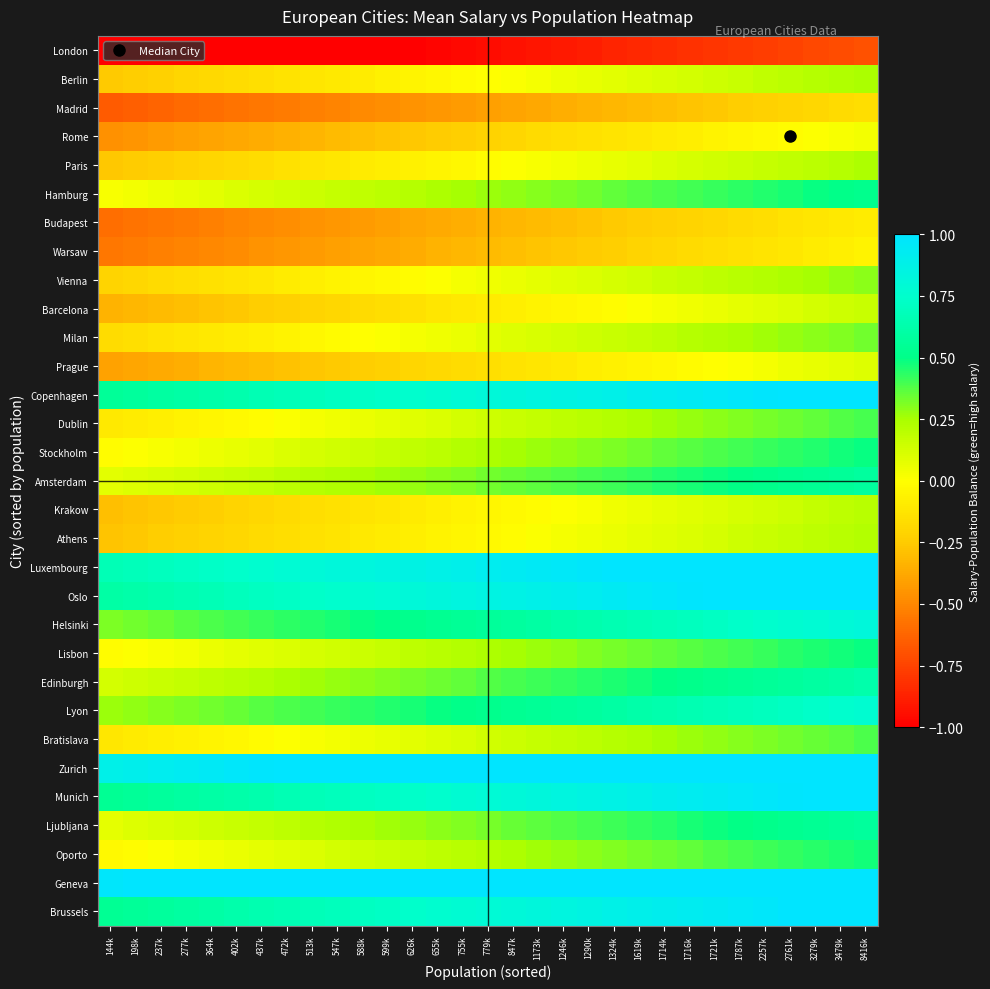

Reading left to right, list all the values displayed in this chart.

Brussels: 144k=0.5	198k=0.6	237k=0.6	277k=0.6	364k=0.6	402k=0.6	437k=0.6	472k=0.7	513k=0.7	547k=0.7	588k=0.7	599k=0.7	626k=0.7	655k=0.8	755k=0.8	779k=0.8	847k=0.8	1173k=0.8	1246k=0.8	1290k=0.9	1324k=0.9	1619k=0.9	1714k=0.9	1716k=0.9	1721k=0.9	1787k=1.0	2257k=1.0	2761k=1.0	3279k=1.0	3479k=1.0	8416k=1.0
Geneva: 144k=1.0	198k=1.0	237k=1.0	277k=1.0	364k=1.0	402k=1.0	437k=1.0	472k=1.0	513k=1.0	547k=1.0	588k=1.0	599k=1.0	626k=1.0	655k=1.0	755k=1.0	779k=1.0	847k=1.0	1173k=1.0	1246k=1.0	1290k=1.0	1324k=1.0	1619k=1.0	1714k=1.0	1716k=1.0	1721k=1.0	1787k=1.0	2257k=1.0	2761k=1.0	3279k=1.0	3479k=1.0	8416k=1.0
Oporto: 144k=-0.0	198k=-0.0	237k=0.0	277k=0.0	364k=0.0	402k=0.1	437k=0.1	472k=0.1	513k=0.1	547k=0.1	588k=0.1	599k=0.2	626k=0.2	655k=0.2	755k=0.2	779k=0.2	847k=0.2	1173k=0.3	1246k=0.3	1290k=0.3	1324k=0.3	1619k=0.3	1714k=0.3	1716k=0.4	1721k=0.4	1787k=0.4	2257k=0.4	2761k=0.4	3279k=0.4	3479k=0.5	8416k=0.5
Ljubljana: 144k=0.1	198k=0.1	237k=0.1	277k=0.1	364k=0.1	402k=0.2	437k=0.2	472k=0.2	513k=0.2	547k=0.2	588k=0.2	599k=0.3	626k=0.3	655k=0.3	755k=0.3	779k=0.3	847k=0.3	1173k=0.4	1246k=0.4	1290k=0.4	1324k=0.4	1619k=0.4	1714k=0.4	1716k=0.5	1721k=0.5	1787k=0.5	2257k=0.5	2761k=0.5	3279k=0.5	3479k=0.6	8416k=0.6
Munich: 144k=0.5	198k=0.6	237k=0.6	277k=0.6	364k=0.6	402k=0.6	437k=0.6	472k=0.7	513k=0.7	547k=0.7	588k=0.7	599k=0.7	626k=0.7	655k=0.8	755k=0.8	779k=0.8	847k=0.8	1173k=0.8	1246k=0.8	1290k=0.9	1324k=0.9	1619k=0.9	1714k=0.9	1716k=0.9	1721k=0.9	1787k=1.0	2257k=1.0	2761k=1.0	3279k=1.0	3479k=1.0	8416k=1.0
Zurich: 144k=0.9	198k=0.9	237k=0.9	277k=0.9	364k=1.0	402k=1.0	437k=1.0	472k=1.0	513k=1.0	547k=1.0	588k=1.0	599k=1.0	626k=1.0	655k=1.0	755k=1.0	779k=1.0	847k=1.0	1173k=1.0	1246k=1.0	1290k=1.0	1324k=1.0	1619k=1.0	1714k=1.0	1716k=1.0	1721k=1.0	1787k=1.0	2257k=1.0	2761k=1.0	3279k=1.0	3479k=1.0	8416k=1.0
Bratislava: 144k=-0.1	198k=-0.1	237k=-0.1	277k=-0.1	364k=-0.0	402k=-0.0	437k=-0.0	472k=0.0	513k=0.0	547k=0.0	588k=0.1	599k=0.1	626k=0.1	655k=0.1	755k=0.1	779k=0.1	847k=0.2	1173k=0.2	1246k=0.2	1290k=0.2	1324k=0.2	1619k=0.2	1714k=0.3	1716k=0.3	1721k=0.3	1787k=0.3	2257k=0.3	2761k=0.3	3279k=0.4	3479k=0.4	8416k=0.4
Lyon: 144k=0.3	198k=0.3	237k=0.3	277k=0.3	364k=0.3	402k=0.4	437k=0.4	472k=0.4	513k=0.4	547k=0.4	588k=0.4	599k=0.5	626k=0.5	655k=0.5	755k=0.5	779k=0.5	847k=0.5	1173k=0.6	1246k=0.6	1290k=0.6	1324k=0.6	1619k=0.6	1714k=0.6	1716k=0.7	1721k=0.7	1787k=0.7	2257k=0.7	2761k=0.7	3279k=0.7	3479k=0.8	8416k=0.8
Edinburgh: 144k=0.1	198k=0.1	237k=0.2	277k=0.2	364k=0.2	402k=0.2	437k=0.2	472k=0.2	513k=0.3	547k=0.3	588k=0.3	599k=0.3	626k=0.3	655k=0.3	755k=0.4	779k=0.4	847k=0.4	1173k=0.4	1246k=0.4	1290k=0.4	1324k=0.5	1619k=0.5	1714k=0.5	1716k=0.5	1721k=0.5	1787k=0.5	2257k=0.6	2761k=0.6	3279k=0.6	3479k=0.6	8416k=0.6
Lisbon: 144k=-0.0	198k=0.0	237k=0.0	277k=0.0	364k=0.1	402k=0.1	437k=0.1	472k=0.1	513k=0.1	547k=0.1	588k=0.2	599k=0.2	626k=0.2	655k=0.2	755k=0.2	779k=0.2	847k=0.3	1173k=0.3	1246k=0.3	1290k=0.3	1324k=0.3	1619k=0.3	1714k=0.4	1716k=0.4	1721k=0.4	1787k=0.4	2257k=0.4	2761k=0.4	3279k=0.5	3479k=0.5	8416k=0.5
Helsinki: 144k=0.3	198k=0.3	237k=0.4	277k=0.4	364k=0.4	402k=0.4	437k=0.4	472k=0.4	513k=0.5	547k=0.5	588k=0.5	599k=0.5	626k=0.5	655k=0.5	755k=0.6	779k=0.6	847k=0.6	1173k=0.6	1246k=0.6	1290k=0.6	1324k=0.7	1619k=0.7	1714k=0.7	1716k=0.7	1721k=0.7	1787k=0.7	2257k=0.8	2761k=0.8	3279k=0.8	3479k=0.8	8416k=0.8
Oslo: 144k=0.6	198k=0.6	237k=0.6	277k=0.7	364k=0.7	402k=0.7	437k=0.7	472k=0.7	513k=0.7	547k=0.8	588k=0.8	599k=0.8	626k=0.8	655k=0.8	755k=0.8	779k=0.9	847k=0.9	1173k=0.9	1246k=0.9	1290k=0.9	1324k=0.9	1619k=1.0	1714k=1.0	1716k=1.0	1721k=1.0	1787k=1.0	2257k=1.0	2761k=1.0	3279k=1.0	3479k=1.0	8416k=1.0
Luxembourg: 144k=0.7	198k=0.7	237k=0.7	277k=0.7	364k=0.7	402k=0.7	437k=0.8	472k=0.8	513k=0.8	547k=0.8	588k=0.8	599k=0.8	626k=0.9	655k=0.9	755k=0.9	779k=0.9	847k=0.9	1173k=0.9	1246k=1.0	1290k=1.0	1324k=1.0	1619k=1.0	1714k=1.0	1716k=1.0	1721k=1.0	1787k=1.0	2257k=1.0	2761k=1.0	3279k=1.0	3479k=1.0	8416k=1.0
Athens: 144k=-0.3	198k=-0.3	237k=-0.2	277k=-0.2	364k=-0.2	402k=-0.2	437k=-0.2	472k=-0.2	513k=-0.1	547k=-0.1	588k=-0.1	599k=-0.1	626k=-0.1	655k=-0.1	755k=-0.0	779k=-0.0	847k=-0.0	1173k=0.0	1246k=0.0	1290k=0.0	1324k=0.1	1619k=0.1	1714k=0.1	1716k=0.1	1721k=0.1	1787k=0.1	2257k=0.2	2761k=0.2	3279k=0.2	3479k=0.2	8416k=0.2
Krakow: 144k=-0.3	198k=-0.3	237k=-0.3	277k=-0.2	364k=-0.2	402k=-0.2	437k=-0.2	472k=-0.2	513k=-0.2	547k=-0.1	588k=-0.1	599k=-0.1	626k=-0.1	655k=-0.1	755k=-0.1	779k=-0.0	847k=-0.0	1173k=-0.0	1246k=0.0	1290k=0.0	1324k=0.0	1619k=0.1	1714k=0.1	1716k=0.1	1721k=0.1	1787k=0.1	2257k=0.1	2761k=0.2	3279k=0.2	3479k=0.2	8416k=0.2
Amsterdam: 144k=0.1	198k=0.1	237k=0.1	277k=0.1	364k=0.1	402k=0.2	437k=0.2	472k=0.2	513k=0.2	547k=0.2	588k=0.2	599k=0.3	626k=0.3	655k=0.3	755k=0.3	779k=0.3	847k=0.3	1173k=0.4	1246k=0.4	1290k=0.4	1324k=0.4	1619k=0.4	1714k=0.4	1716k=0.5	1721k=0.5	1787k=0.5	2257k=0.5	2761k=0.5	3279k=0.5	3479k=0.6	8416k=0.6
Stockholm: 144k=-0.0	198k=0.0	237k=0.0	277k=0.0	364k=0.1	402k=0.1	437k=0.1	472k=0.1	513k=0.1	547k=0.1	588k=0.2	599k=0.2	626k=0.2	655k=0.2	755k=0.2	779k=0.2	847k=0.3	1173k=0.3	1246k=0.3	1290k=0.3	1324k=0.3	1619k=0.3	1714k=0.4	1716k=0.4	1721k=0.4	1787k=0.4	2257k=0.4	2761k=0.4	3279k=0.5	3479k=0.5	8416k=0.5
Dublin: 144k=-0.1	198k=-0.1	237k=-0.1	277k=-0.1	364k=-0.0	402k=-0.0	437k=-0.0	472k=0.0	513k=0.0	547k=0.0	588k=0.1	599k=0.1	626k=0.1	655k=0.1	755k=0.1	779k=0.1	847k=0.2	1173k=0.2	1246k=0.2	1290k=0.2	1324k=0.2	1619k=0.2	1714k=0.3	1716k=0.3	1721k=0.3	1787k=0.3	2257k=0.3	2761k=0.3	3279k=0.4	3479k=0.4	8416k=0.4
Copenhagen: 144k=0.6	198k=0.6	237k=0.6	277k=0.6	364k=0.6	402k=0.6	437k=0.7	472k=0.7	513k=0.7	547k=0.7	588k=0.7	599k=0.7	626k=0.8	655k=0.8	755k=0.8	779k=0.8	847k=0.8	1173k=0.8	1246k=0.9	1290k=0.9	1324k=0.9	1619k=0.9	1714k=0.9	1716k=0.9	1721k=1.0	1787k=1.0	2257k=1.0	2761k=1.0	3279k=1.0	3479k=1.0	8416k=1.0
Prague: 144k=-0.4	198k=-0.4	237k=-0.4	277k=-0.4	364k=-0.3	402k=-0.3	437k=-0.3	472k=-0.3	513k=-0.3	547k=-0.3	588k=-0.2	599k=-0.2	626k=-0.2	655k=-0.2	755k=-0.2	779k=-0.2	847k=-0.1	1173k=-0.1	1246k=-0.1	1290k=-0.1	1324k=-0.1	1619k=-0.1	1714k=-0.0	1716k=-0.0	1721k=-0.0	1787k=0.0	2257k=0.0	2761k=0.0	3279k=0.1	3479k=0.1	8416k=0.1
Milan: 144k=-0.2	198k=-0.2	237k=-0.1	277k=-0.1	364k=-0.1	402k=-0.1	437k=-0.1	472k=-0.1	513k=-0.0	547k=-0.0	588k=-0.0	599k=0.0	626k=0.0	655k=0.0	755k=0.1	779k=0.1	847k=0.1	1173k=0.1	1246k=0.1	1290k=0.1	1324k=0.2	1619k=0.2	1714k=0.2	1716k=0.2	1721k=0.2	1787k=0.2	2257k=0.3	2761k=0.3	3279k=0.3	3479k=0.3	8416k=0.3
Barcelona: 144k=-0.3	198k=-0.3	237k=-0.3	277k=-0.3	364k=-0.3	402k=-0.3	437k=-0.2	472k=-0.2	513k=-0.2	547k=-0.2	588k=-0.2	599k=-0.2	626k=-0.1	655k=-0.1	755k=-0.1	779k=-0.1	847k=-0.1	1173k=-0.1	1246k=-0.0	1290k=-0.0	1324k=-0.0	1619k=0.0	1714k=0.0	1716k=0.0	1721k=0.1	1787k=0.1	2257k=0.1	2761k=0.1	3279k=0.1	3479k=0.1	8416k=0.2
Vienna: 144k=-0.2	198k=-0.2	237k=-0.2	277k=-0.2	364k=-0.1	402k=-0.1	437k=-0.1	472k=-0.1	513k=-0.1	547k=-0.1	588k=-0.0	599k=-0.0	626k=-0.0	655k=0.0	755k=0.0	779k=0.0	847k=0.1	1173k=0.1	1246k=0.1	1290k=0.1	1324k=0.1	1619k=0.1	1714k=0.2	1716k=0.2	1721k=0.2	1787k=0.2	2257k=0.2	2761k=0.2	3279k=0.3	3479k=0.3	8416k=0.3
Warsaw: 144k=-0.6	198k=-0.5	237k=-0.5	277k=-0.5	364k=-0.5	402k=-0.5	437k=-0.5	472k=-0.4	513k=-0.4	547k=-0.4	588k=-0.4	599k=-0.4	626k=-0.4	655k=-0.3	755k=-0.3	779k=-0.3	847k=-0.3	1173k=-0.3	1246k=-0.3	1290k=-0.2	1324k=-0.2	1619k=-0.2	1714k=-0.2	1716k=-0.2	1721k=-0.2	1787k=-0.1	2257k=-0.1	2761k=-0.1	3279k=-0.1	3479k=-0.1	8416k=-0.1
Budapest: 144k=-0.6	198k=-0.6	237k=-0.6	277k=-0.5	364k=-0.5	402k=-0.5	437k=-0.5	472k=-0.5	513k=-0.5	547k=-0.4	588k=-0.4	599k=-0.4	626k=-0.4	655k=-0.4	755k=-0.4	779k=-0.3	847k=-0.3	1173k=-0.3	1246k=-0.3	1290k=-0.3	1324k=-0.3	1619k=-0.2	1714k=-0.2	1716k=-0.2	1721k=-0.2	1787k=-0.2	2257k=-0.2	2761k=-0.1	3279k=-0.1	3479k=-0.1	8416k=-0.1
Hamburg: 144k=0.0	198k=0.0	237k=0.1	277k=0.1	364k=0.1	402k=0.1	437k=0.1	472k=0.1	513k=0.2	547k=0.2	588k=0.2	599k=0.2	626k=0.2	655k=0.2	755k=0.3	779k=0.3	847k=0.3	1173k=0.3	1246k=0.3	1290k=0.3	1324k=0.4	1619k=0.4	1714k=0.4	1716k=0.4	1721k=0.4	1787k=0.4	2257k=0.5	2761k=0.5	3279k=0.5	3479k=0.5	8416k=0.5
Paris: 144k=-0.3	198k=-0.2	237k=-0.2	277k=-0.2	364k=-0.2	402k=-0.2	437k=-0.2	472k=-0.1	513k=-0.1	547k=-0.1	588k=-0.1	599k=-0.1	626k=-0.1	655k=-0.0	755k=-0.0	779k=-0.0	847k=0.0	1173k=0.0	1246k=0.0	1290k=0.1	1324k=0.1	1619k=0.1	1714k=0.1	1716k=0.1	1721k=0.1	1787k=0.2	2257k=0.2	2761k=0.2	3279k=0.2	3479k=0.2	8416k=0.2
Rome: 144k=-0.5	198k=-0.4	237k=-0.4	277k=-0.4	364k=-0.4	402k=-0.4	437k=-0.4	472k=-0.3	513k=-0.3	547k=-0.3	588k=-0.3	599k=-0.3	626k=-0.3	655k=-0.2	755k=-0.2	779k=-0.2	847k=-0.2	1173k=-0.2	1246k=-0.2	1290k=-0.1	1324k=-0.1	1619k=-0.1	1714k=-0.1	1716k=-0.1	1721k=-0.1	1787k=-0.0	2257k=-0.0	2761k=-0.0	3279k=0.0	3479k=0.0	8416k=0.0
Madrid: 144k=-0.7	198k=-0.6	237k=-0.6	277k=-0.6	364k=-0.6	402k=-0.6	437k=-0.6	472k=-0.5	513k=-0.5	547k=-0.5	588k=-0.5	599k=-0.5	626k=-0.5	655k=-0.4	755k=-0.4	779k=-0.4	847k=-0.4	1173k=-0.4	1246k=-0.4	1290k=-0.3	1324k=-0.3	1619k=-0.3	1714k=-0.3	1716k=-0.3	1721k=-0.3	1787k=-0.2	2257k=-0.2	2761k=-0.2	3279k=-0.2	3479k=-0.2	8416k=-0.2
Berlin: 144k=-0.3	198k=-0.2	237k=-0.2	277k=-0.2	364k=-0.2	402k=-0.2	437k=-0.2	472k=-0.1	513k=-0.1	547k=-0.1	588k=-0.1	599k=-0.1	626k=-0.1	655k=-0.0	755k=-0.0	779k=-0.0	847k=0.0	1173k=0.0	1246k=0.0	1290k=0.1	1324k=0.1	1619k=0.1	1714k=0.1	1716k=0.1	1721k=0.1	1787k=0.2	2257k=0.2	2761k=0.2	3279k=0.2	3479k=0.2	8416k=0.2
London: 144k=-1.0	198k=-1.0	237k=-1.0	277k=-1.0	364k=-1.0	402k=-1.0	437k=-1.0	472k=-1.0	513k=-1.0	547k=-1.0	588k=-1.0	599k=-1.0	626k=-1.0	655k=-1.0	755k=-1.0	779k=-1.0	847k=-0.9	1173k=-0.9	1246k=-0.9	1290k=-0.9	1324k=-0.9	1619k=-0.9	1714k=-0.8	1716k=-0.8	1721k=-0.8	1787k=-0.8	2257k=-0.8	2761k=-0.8	3279k=-0.7	3479k=-0.7	8416k=-0.7